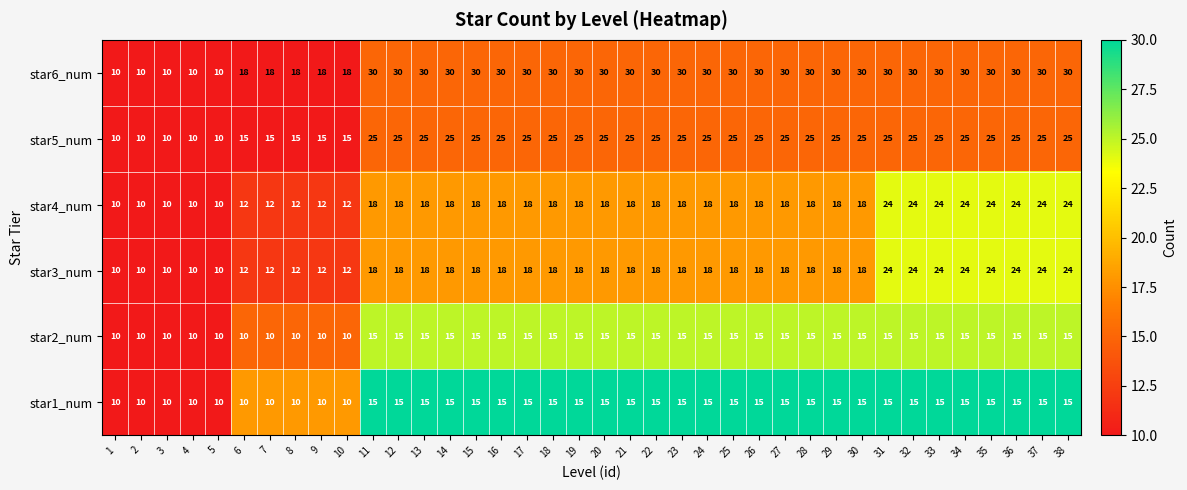

Read the star5_num value at 11.

25